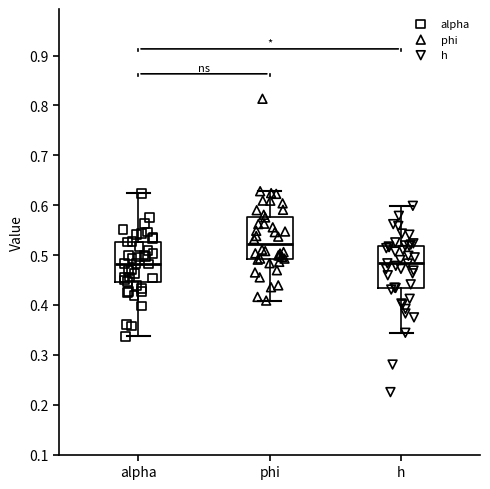

Reading left to right, read every box against the y-axis: the position of its median line, the range the box covers, and the ends of its whiskers. The values are not printed on the chart, so give them approximately, as read against the axis.

alpha: median 0.48, box 0.45 to 0.53, whiskers 0.34 to 0.62
phi: median 0.52, box 0.49 to 0.58, whiskers 0.41 to 0.63
h: median 0.48, box 0.43 to 0.52, whiskers 0.34 to 0.60